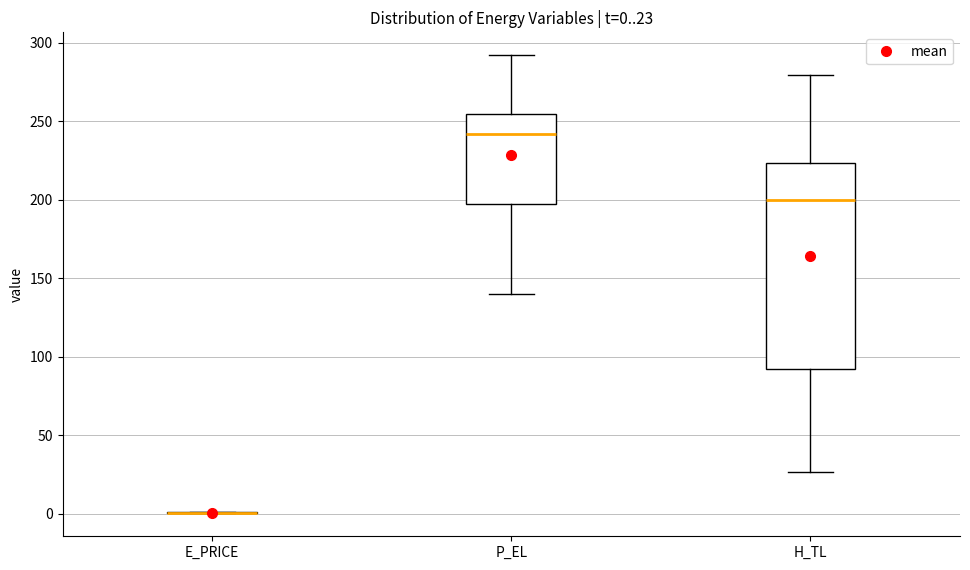

Comparing the boxes themselves (not the whiskers), which one is the tallest?

H_TL